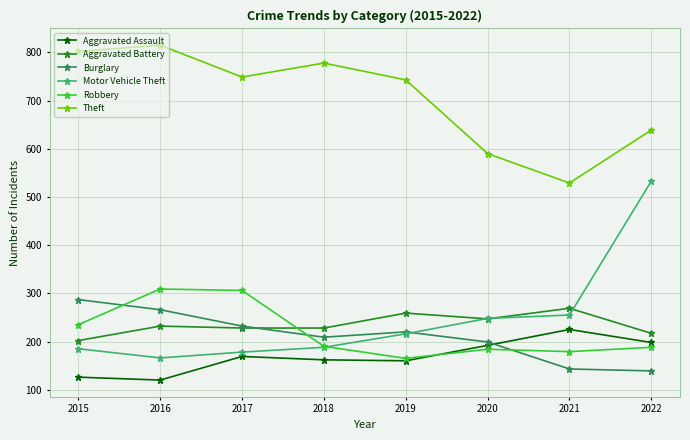

Which series has the widest spread of values?

Motor Vehicle Theft